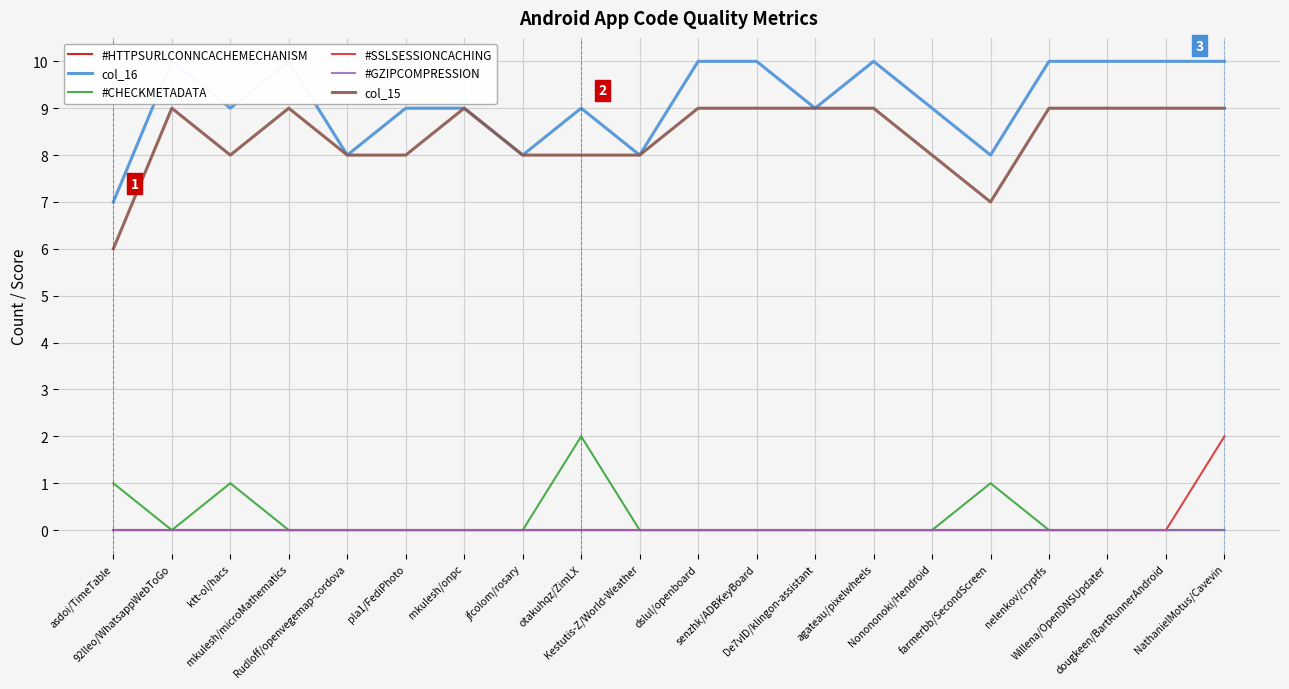

List the labels in order of #GZIPCOMPRESSION value, largest first.

asdoi/TimeTable, 92lleo/WhatsappWebToGo, ktt-ol/hacs, mkulesh/microMathematics, Rudloff/openvegemap-cordova, pla1/FediPhoto, mkulesh/onpc, jfcolom/rosary, otakuhqz/ZimLX, Kestutis-Z/World-Weather, dslul/openboard, senzhk/ADBKeyBoard, De7vID/klingon-assistant, agateau/pixelwheels, Nonononoki/Hendroid, farmerbb/SecondScreen, nelenkov/cryptfs, Willena/OpenDNSUpdater, dougkeen/BartRunnerAndroid, NathanielMotus/Cavevin